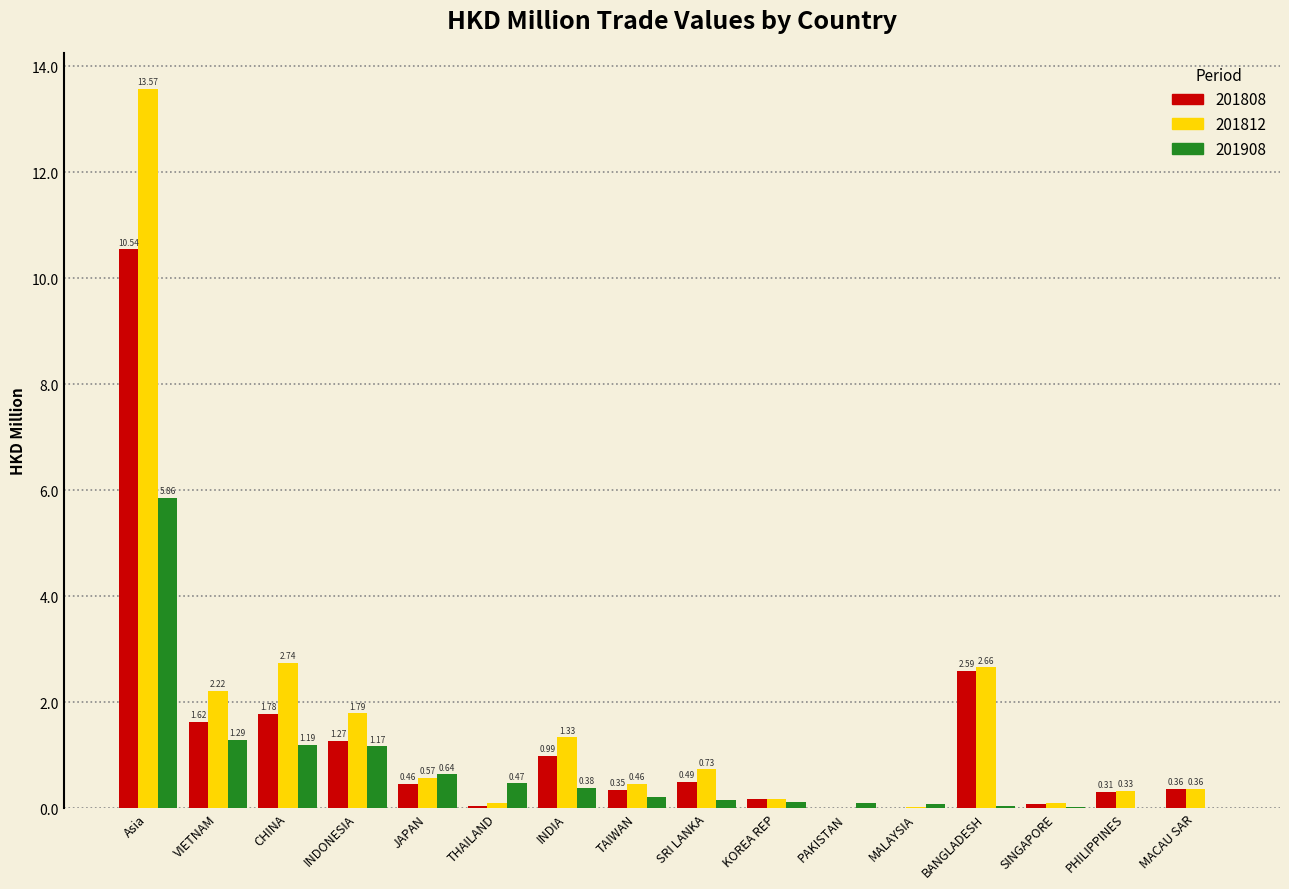

At which category is the sum across all series the highest?

Asia